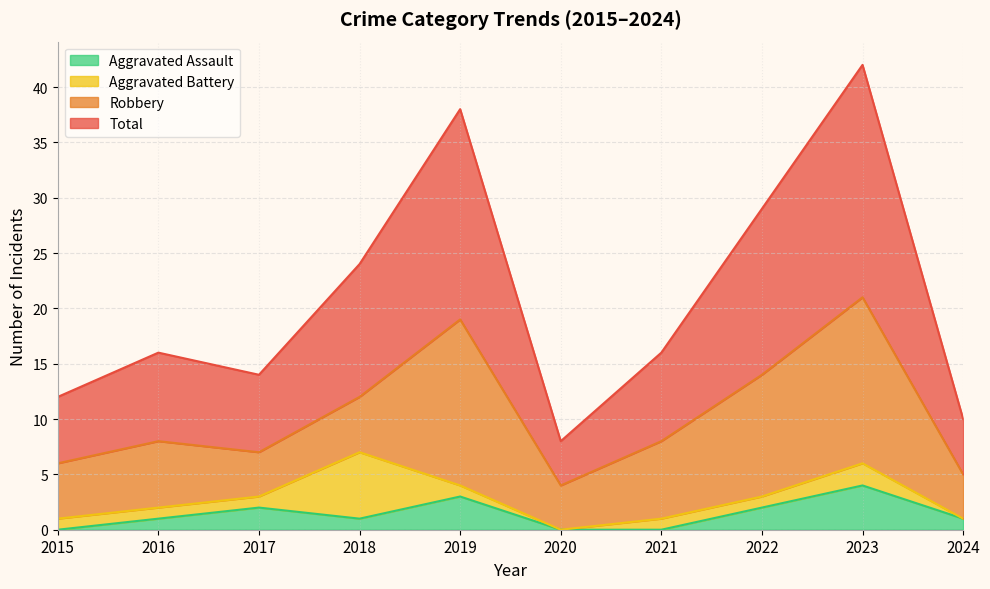

The Aggravated Assault series shows 2 at 2020. True or false?

False